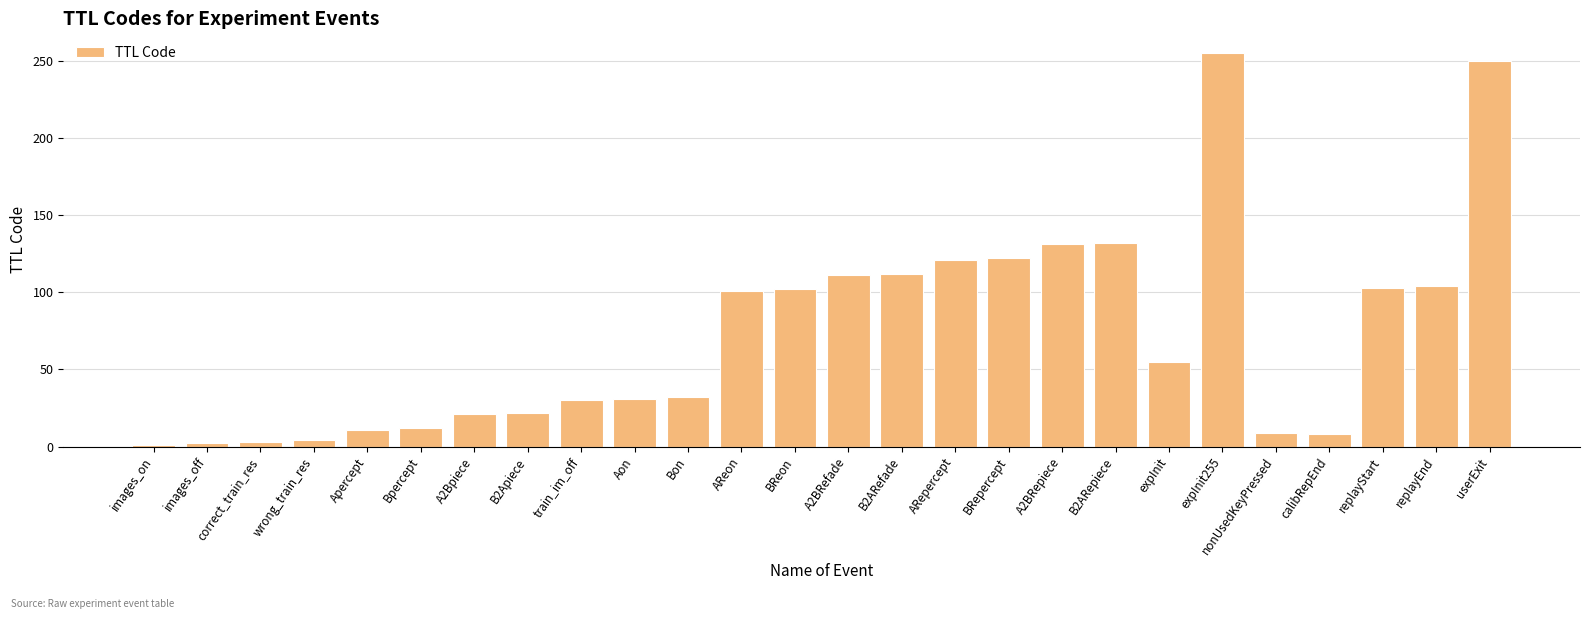

What is the smallest value displayed?

1